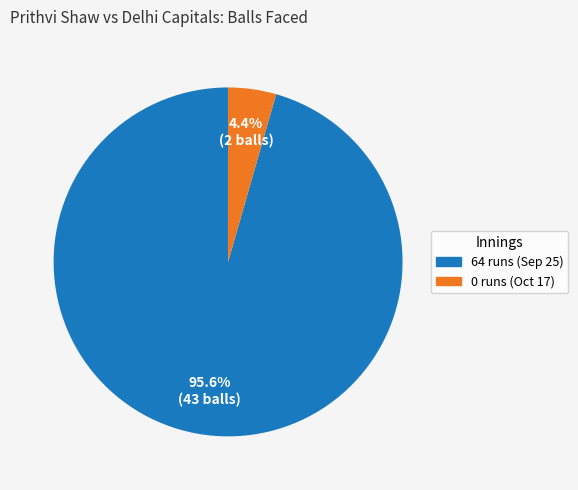

To the nearest percent, what portion does 0 runs (Oct 17) represent?

4%